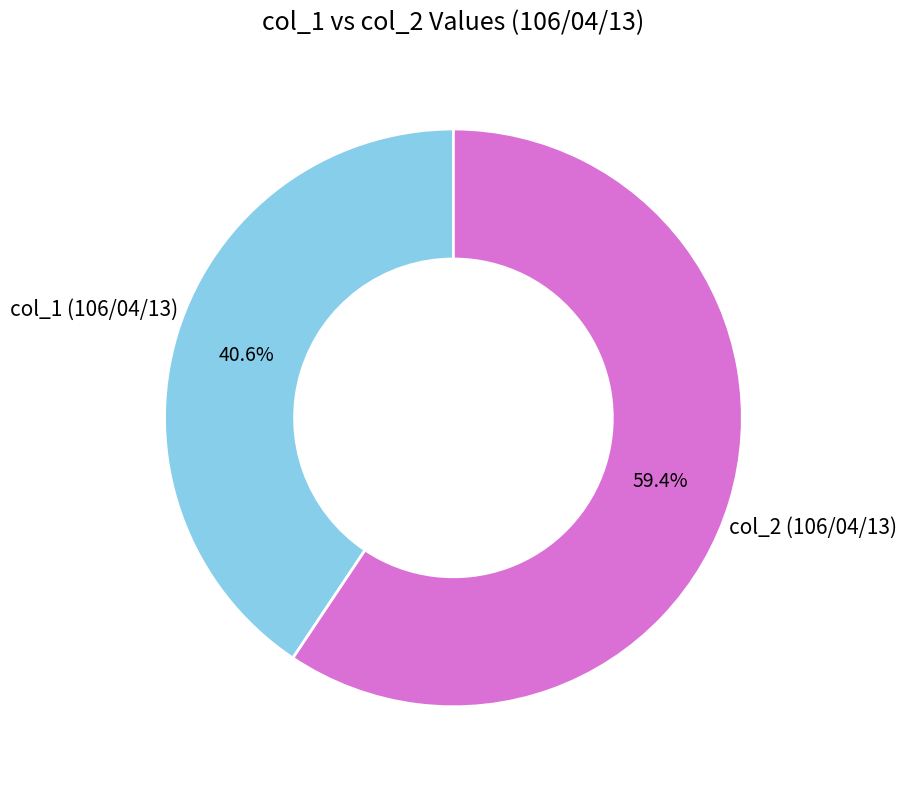

To the nearest percent, what is the difference between the largest and smallest slice percentages?

19%